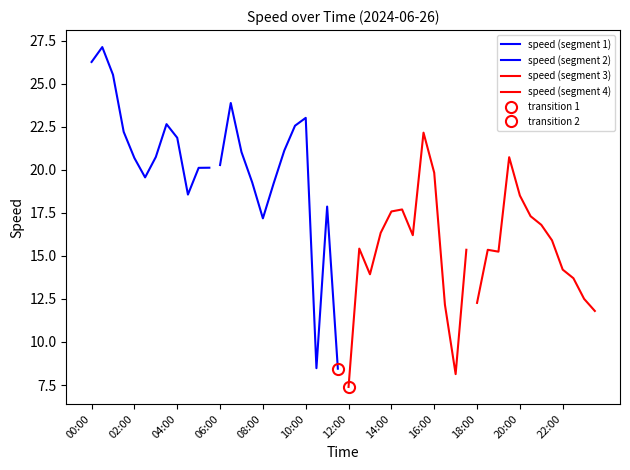

Which series has the largest total across all categories?

speed (segment 1)